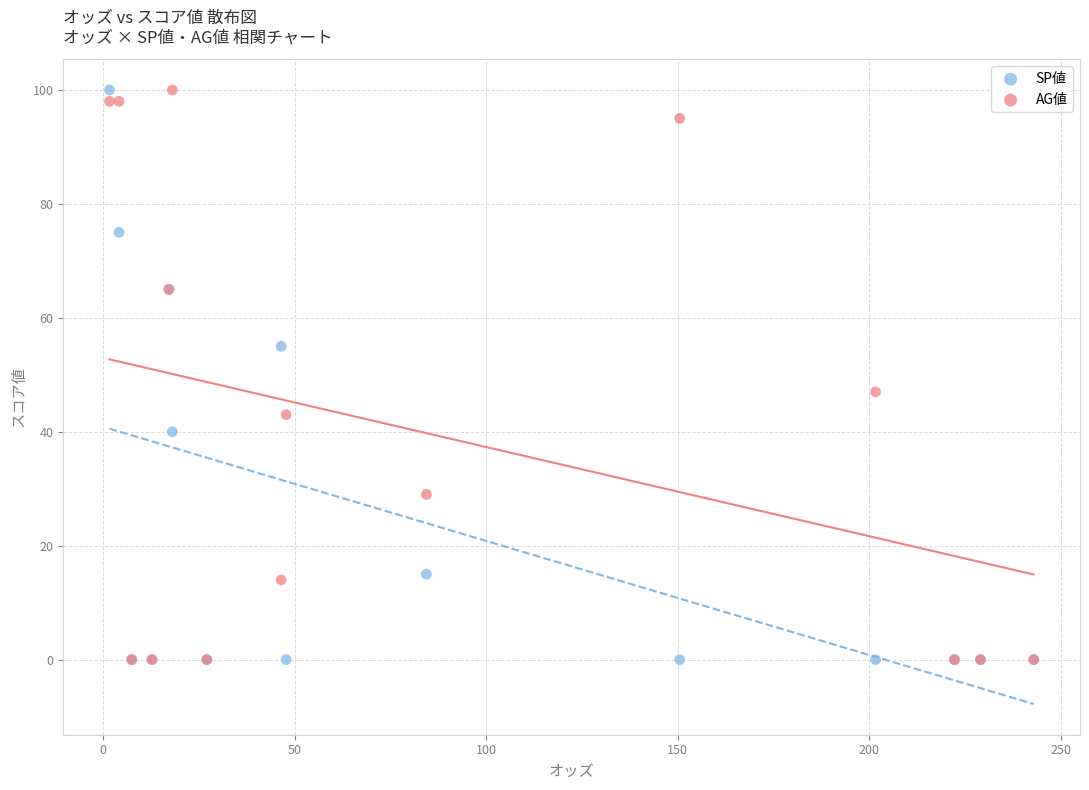

In the AG値 series, what Y value is closest to 50?

47